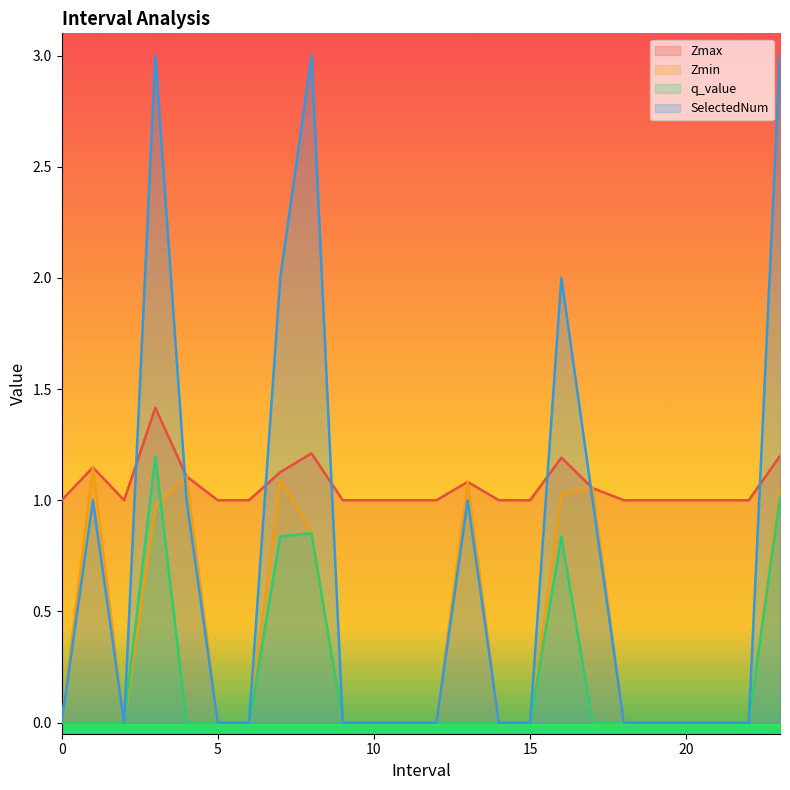

True or false: Zmax has a value of 1.0 at 10.

True